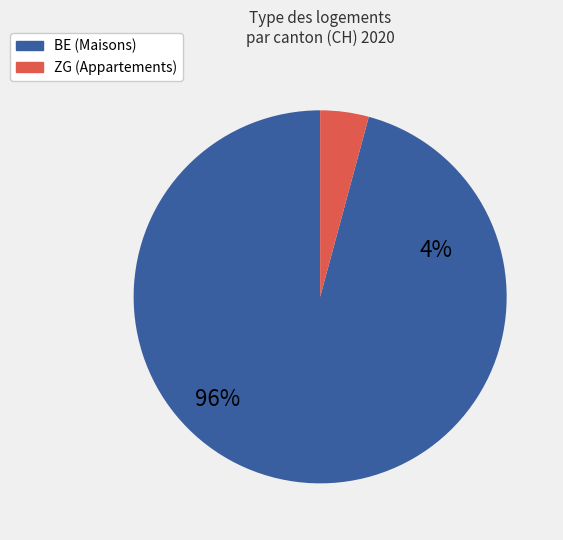

Is the sum of 9 and 34 greater than half?

No